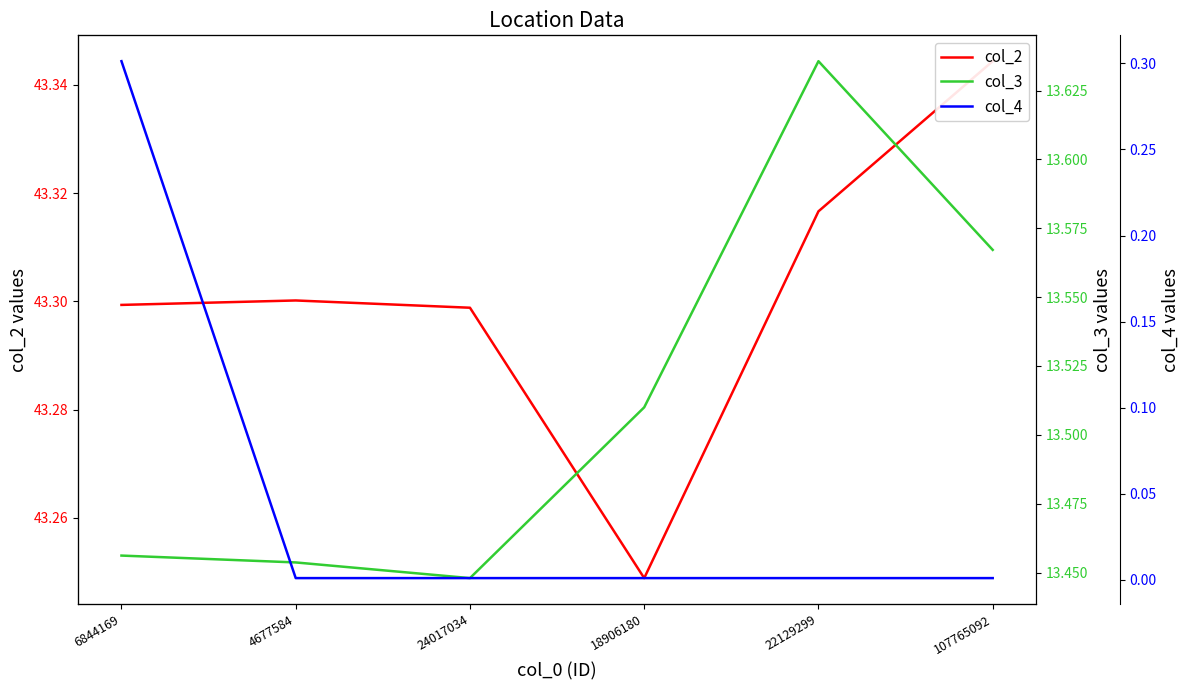

Which series has the largest total across all categories?

col_2